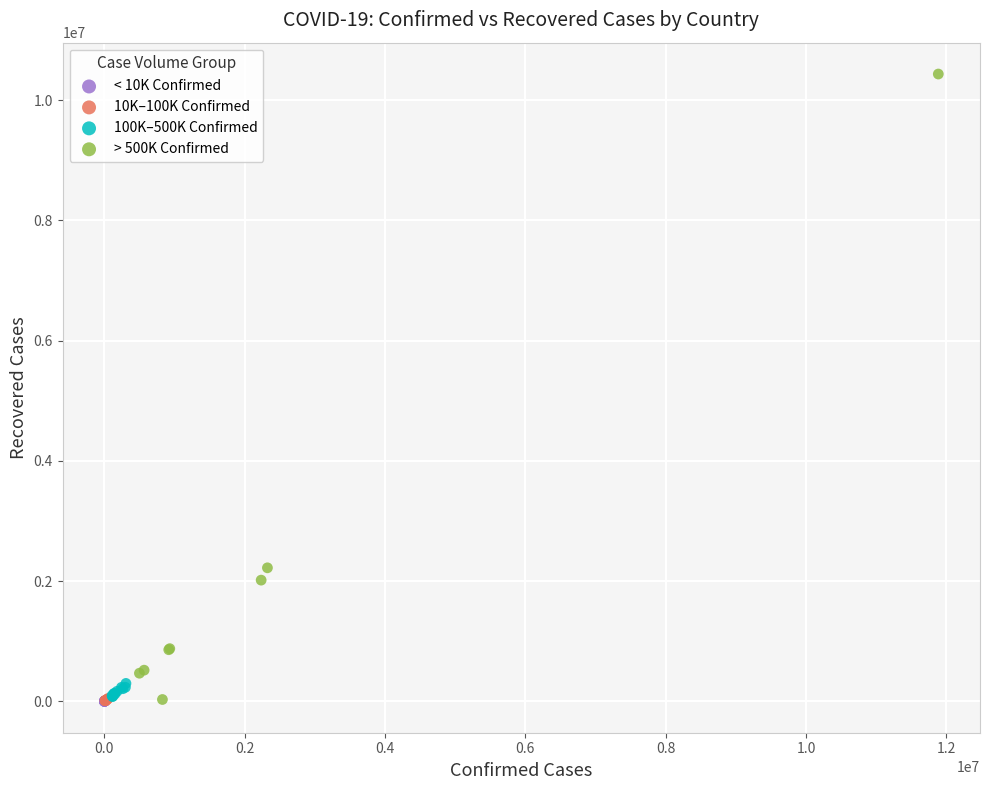

Which series has the largest Y range (max minus min)?

> 500K Confirmed